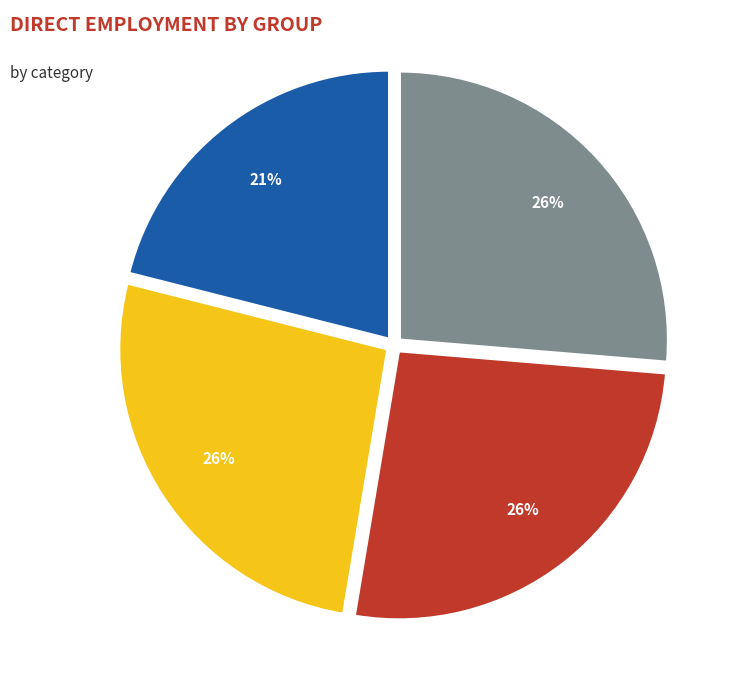

How many slices are in this pie chart?

4